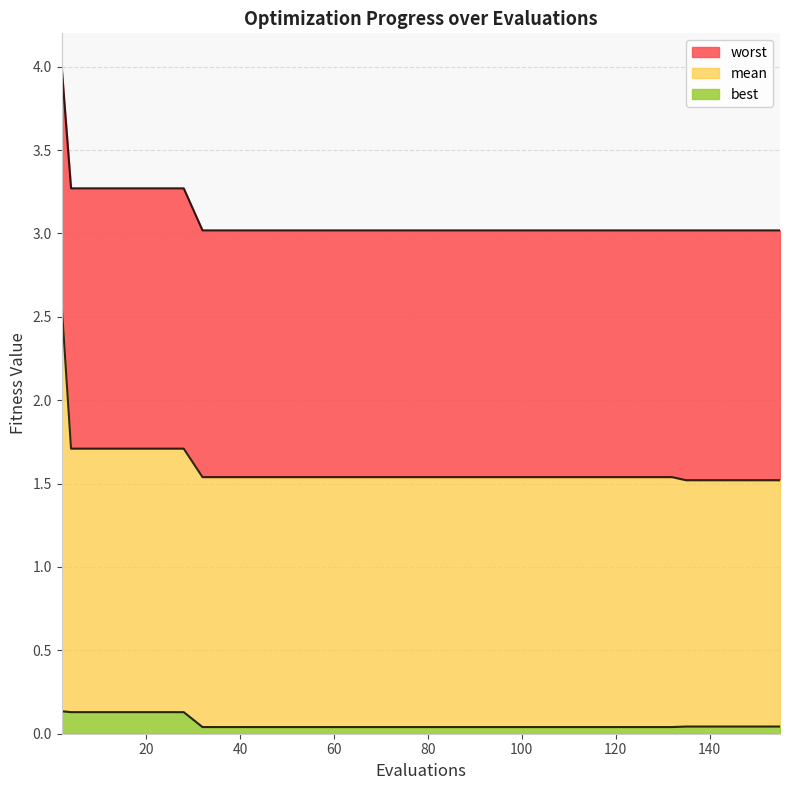

Does the chart display data point markers on the line(s)?

No